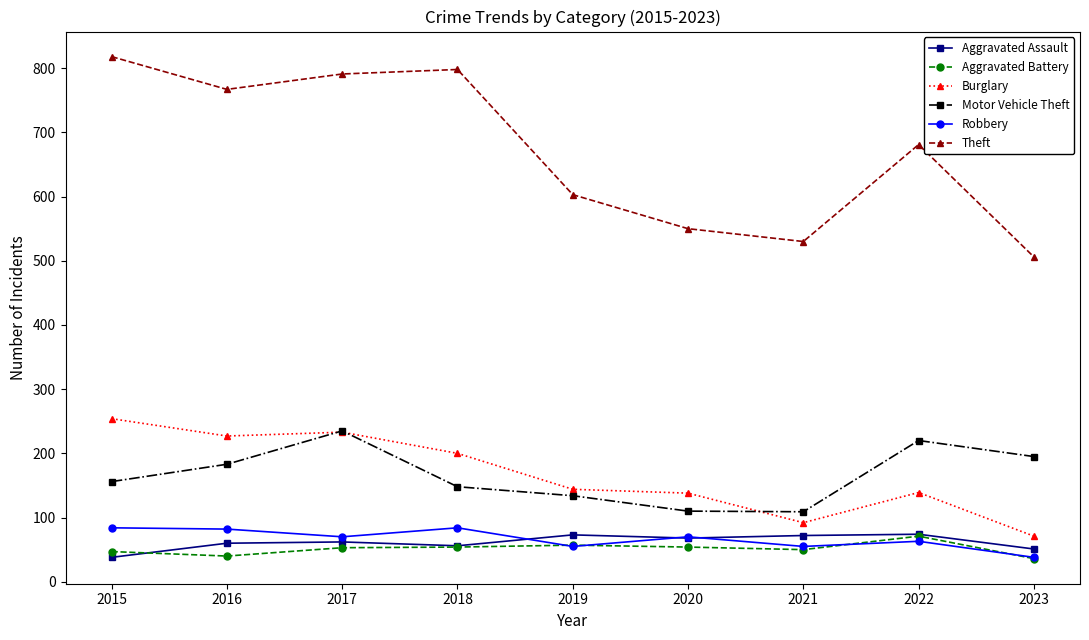

True or false: Aggravated Assault has a value of 86 at 2016.

False